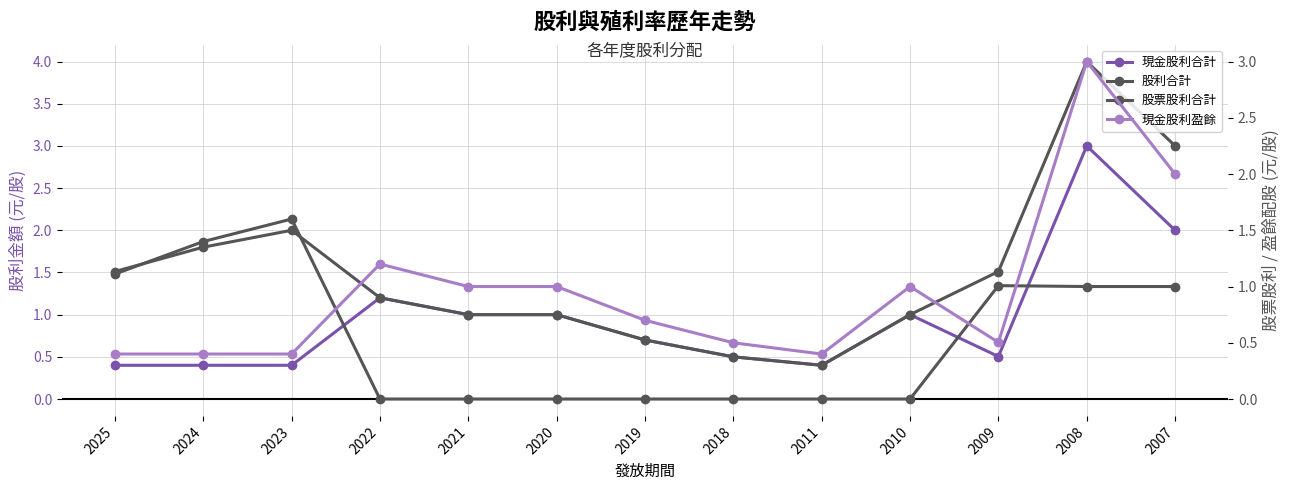

What is the minimum value for 現金股利合計?

0.4